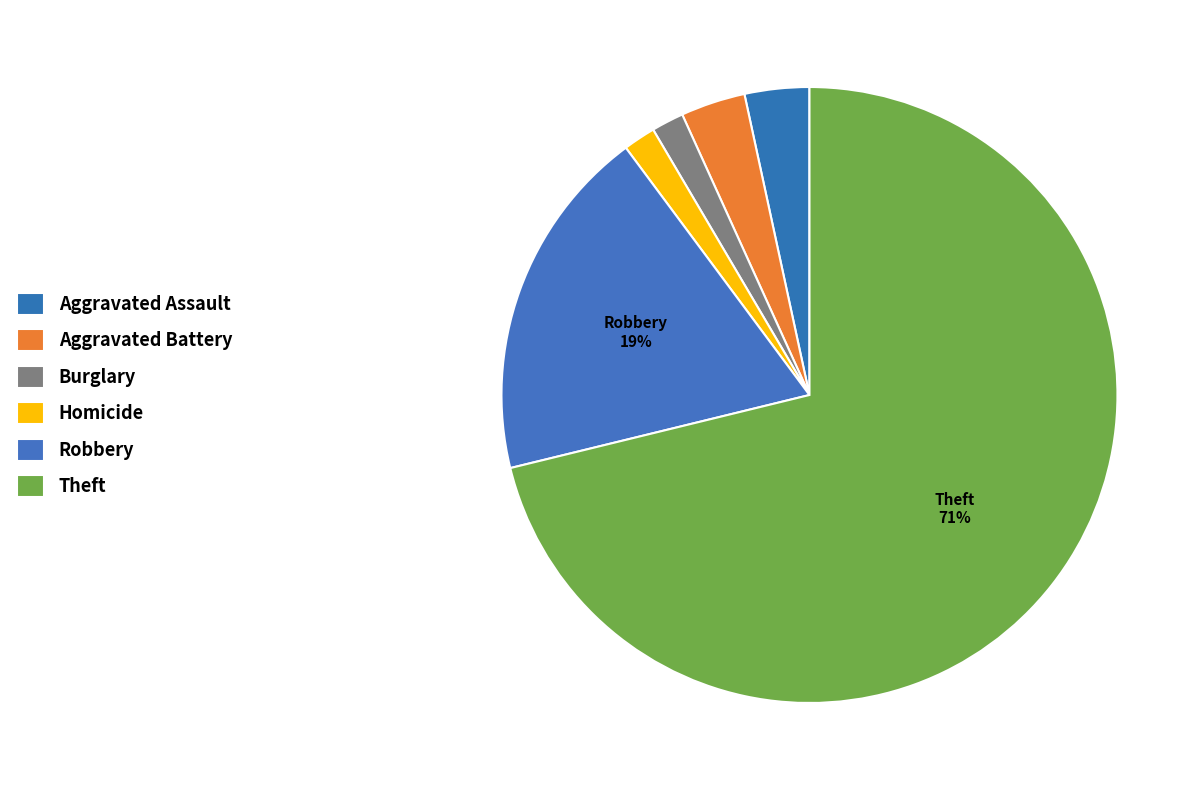

True or false: Robbery accounts for 8% of the total.

False